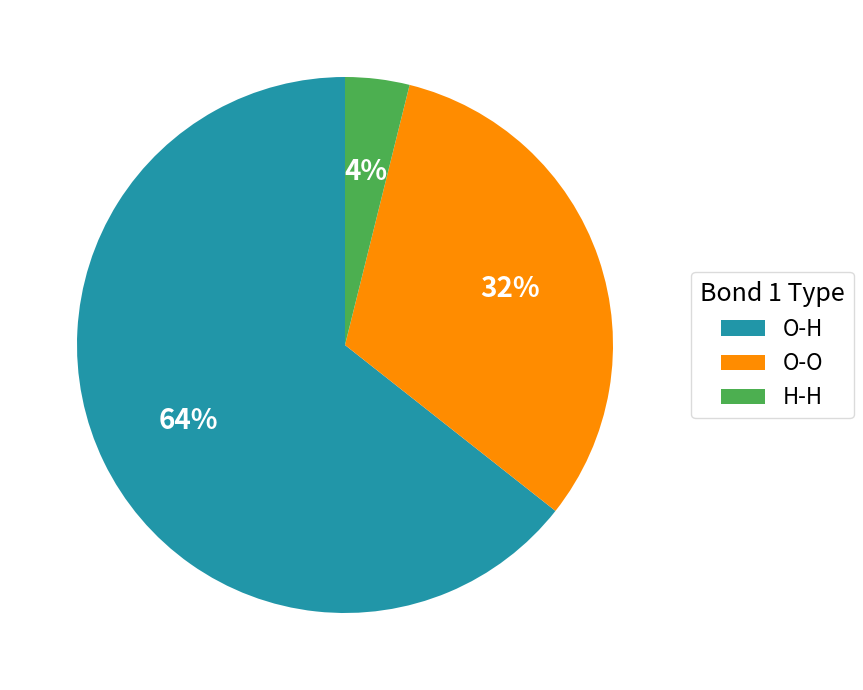

Approximately how many times larger is the value at O-H compared to O-O?

2.0